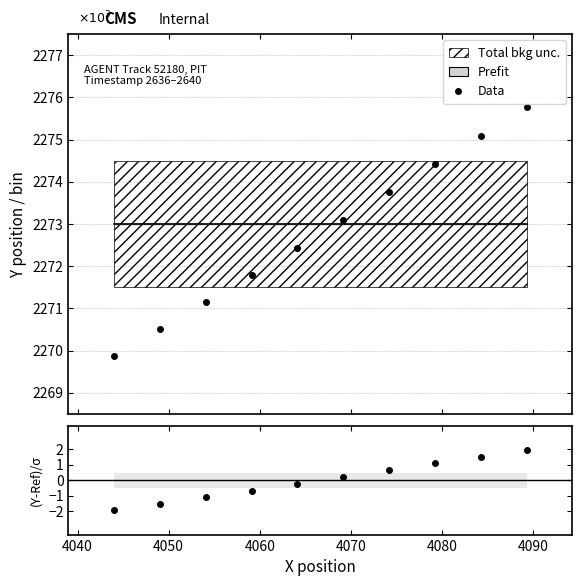

What is the maximum value for Data?

2275.8